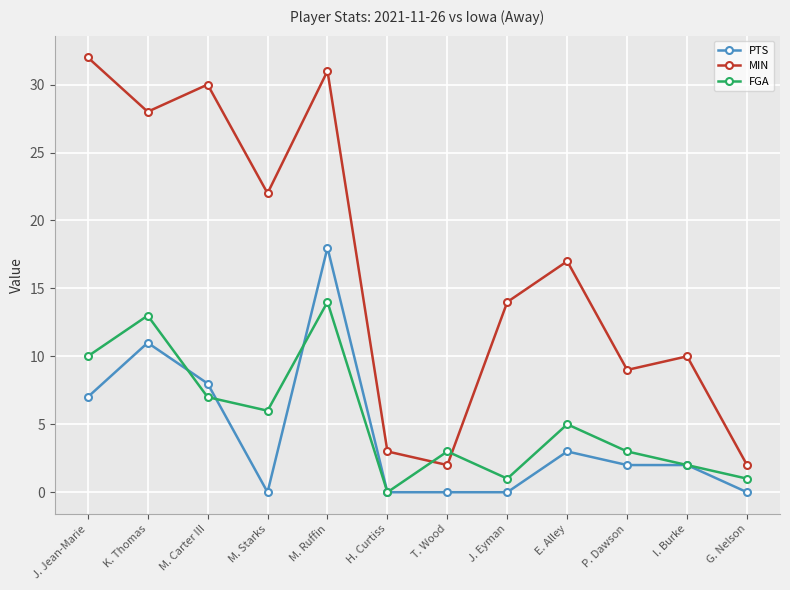

Is it true that MIN equals 32 at J. Jean-Marie?

True